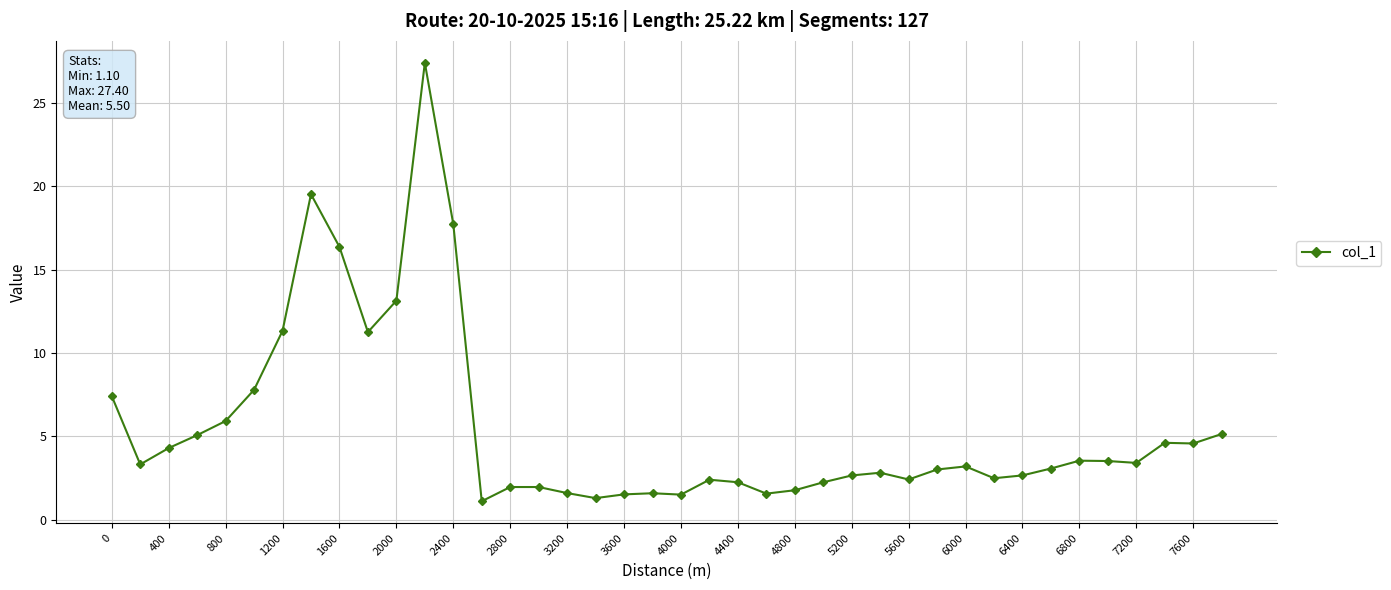

What is the value of the 22nd point from the left?

2.4